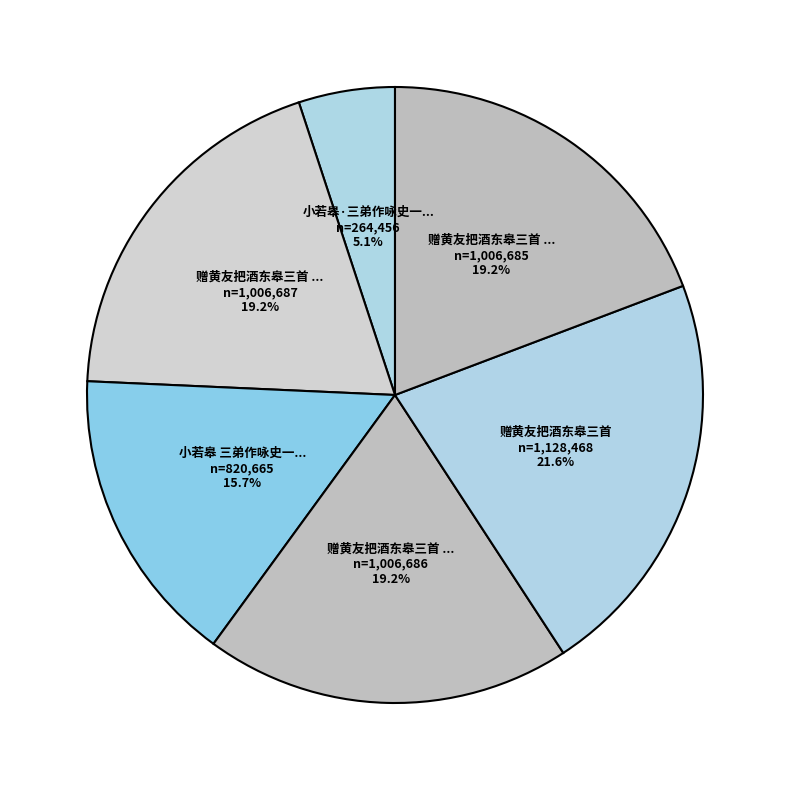

Count the number of slices in the pie.

6